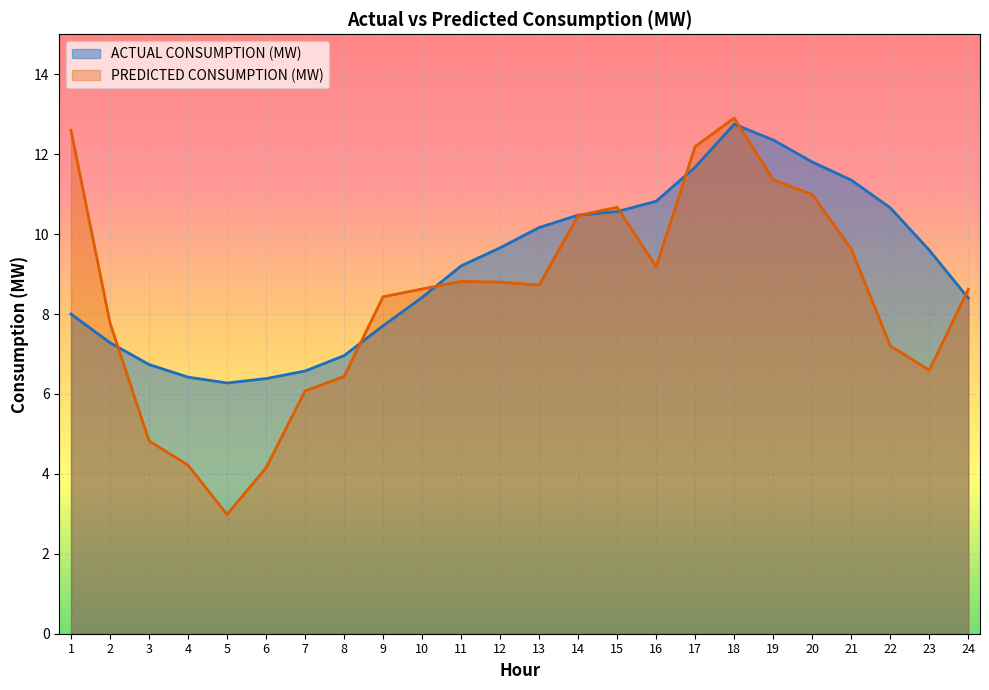

How many lines are shown in the chart?

2